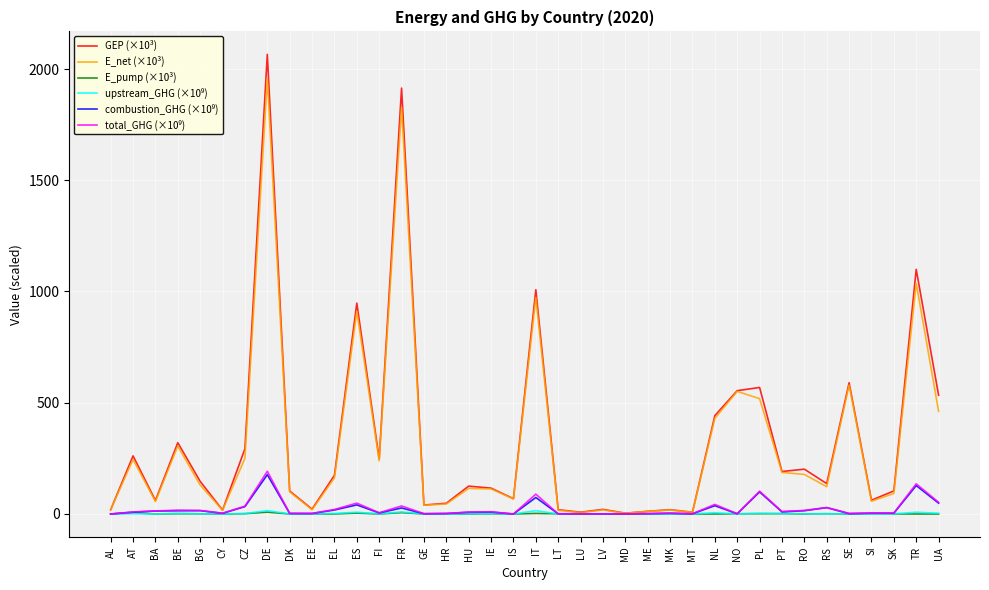

What position from the left is CY?

6